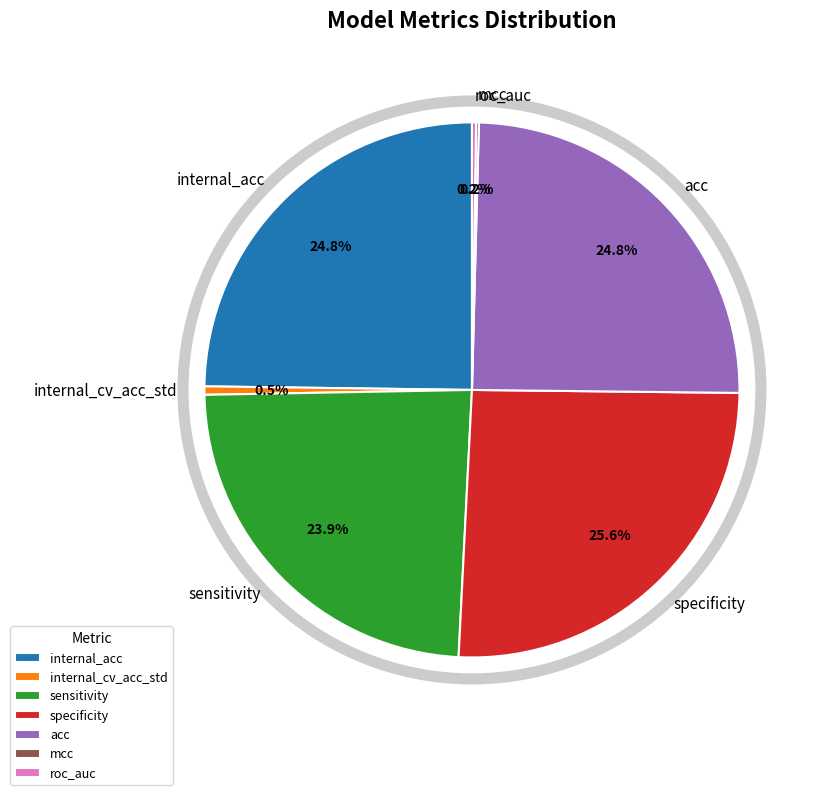

Does any single category account for the majority?

No